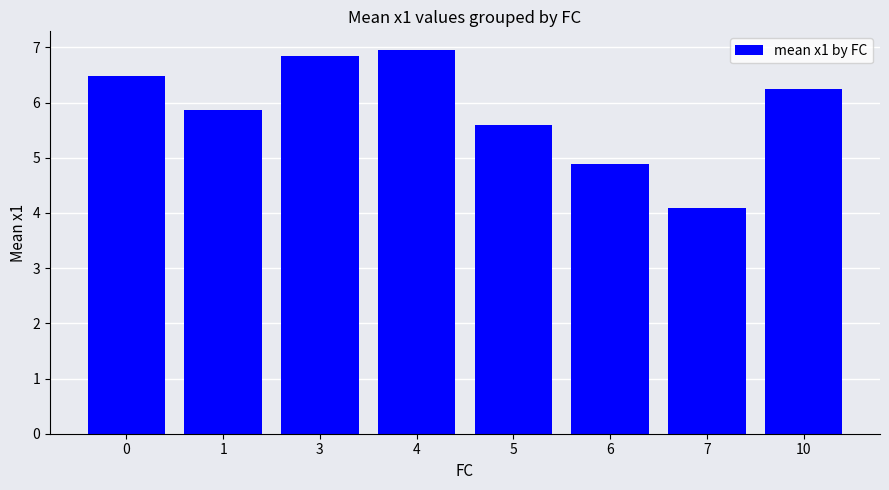

List the labels in order of value, smallest first.

7, 6, 5, 1, 10, 0, 3, 4